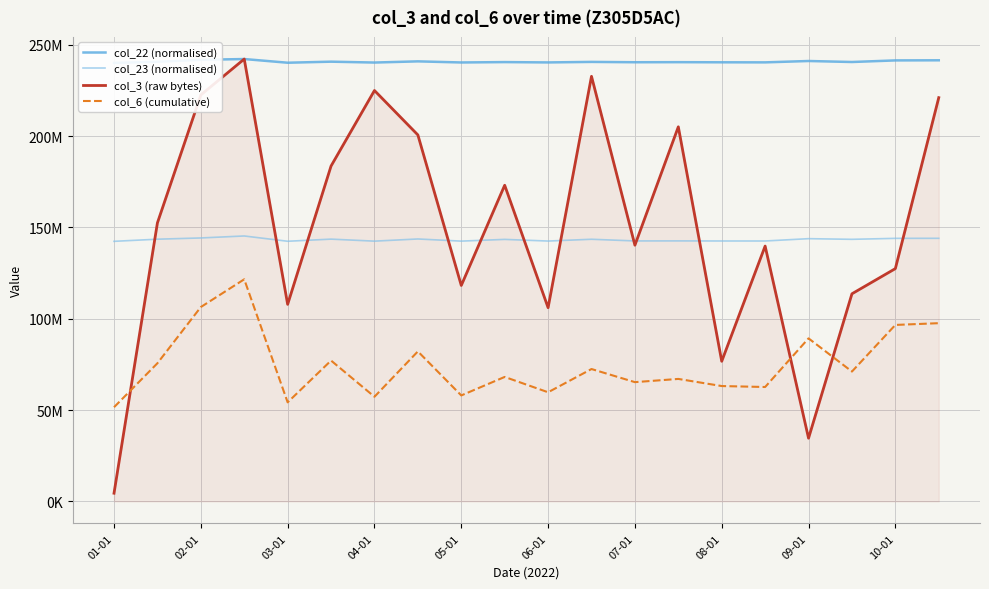

Which series has the largest range (max minus min)?

col_3 (raw bytes)